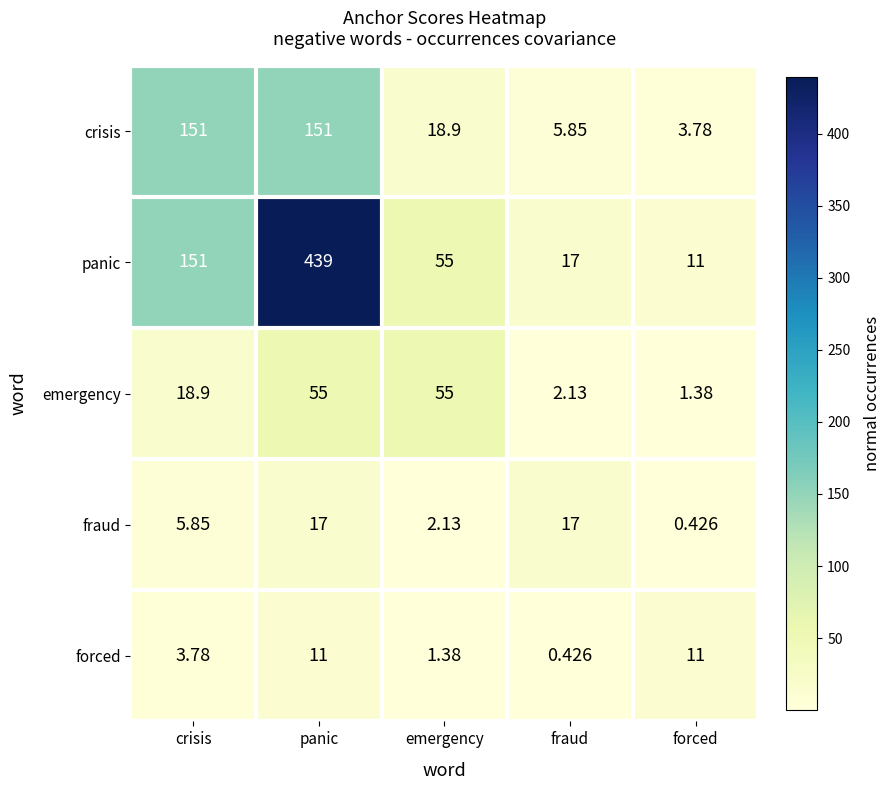

What is the greatest value displayed?

439.0